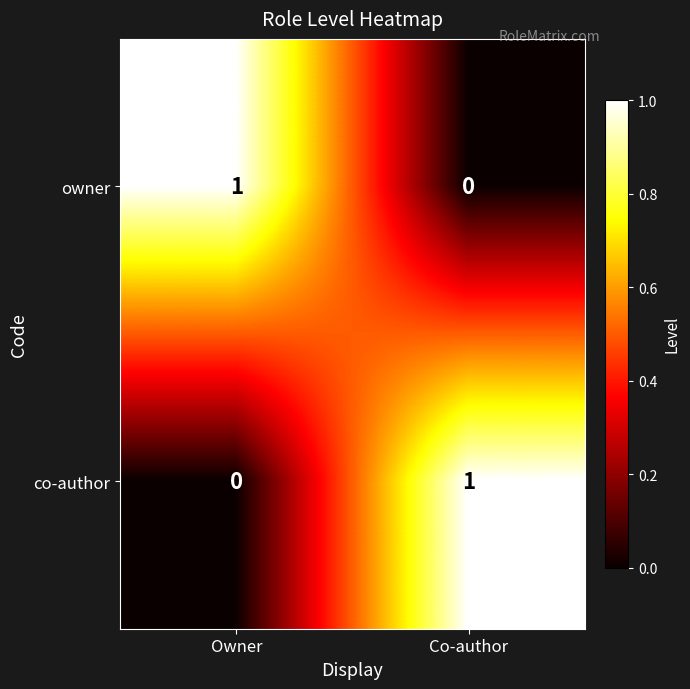

Is the value of co-author at Owner greater than the value of owner at Owner?

No